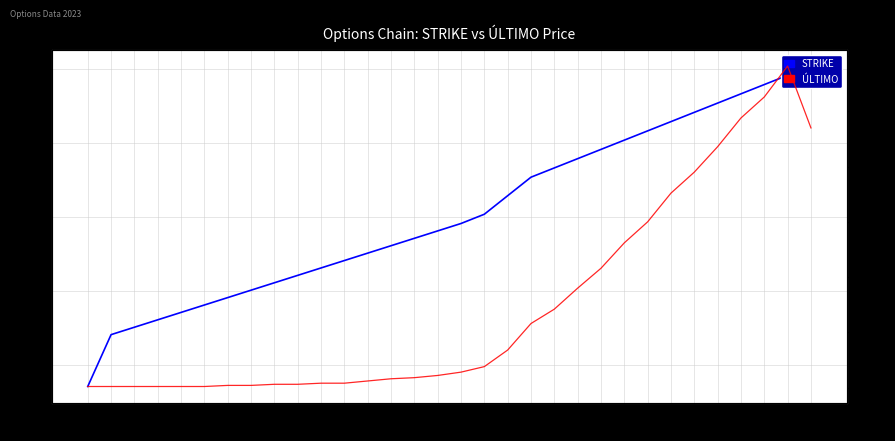

Rank the series by their maximum value, from highest to lowest.

STRIKE, ÚLTIMO